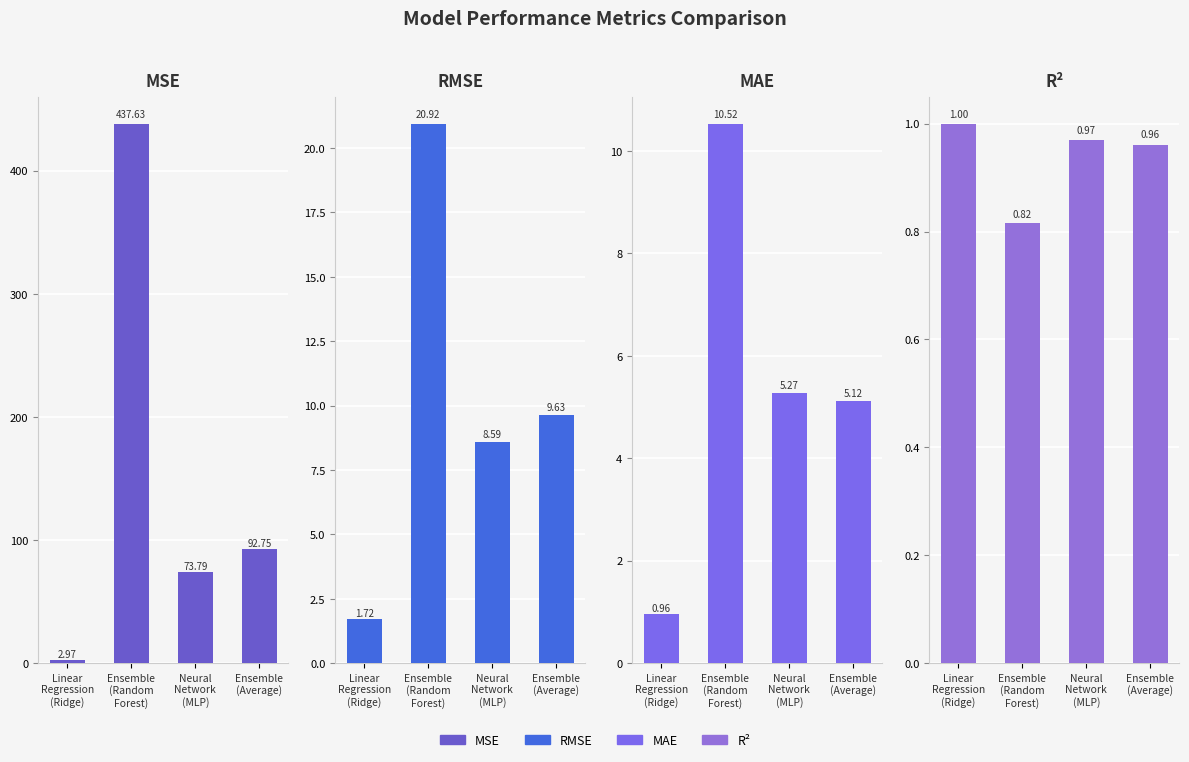

Is it true that MSE equals 2.0 at Linear
Regression
(Ridge)?

False